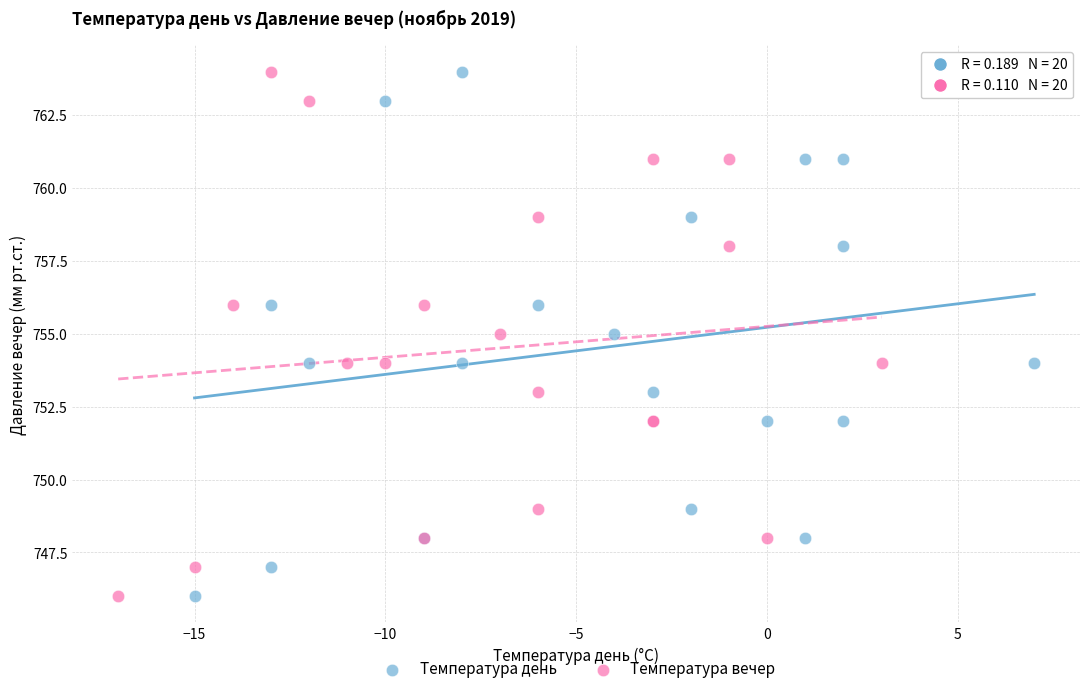

What are all the series names shown in the legend?

Температура день, Температура вечер